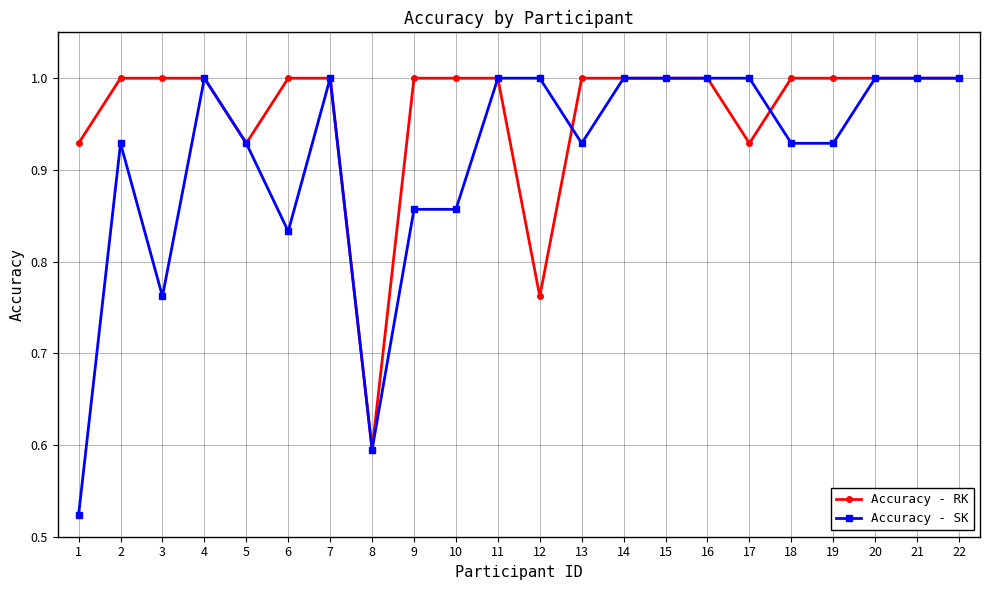

How many Accuracy - RK values are between 1 and 2?

17